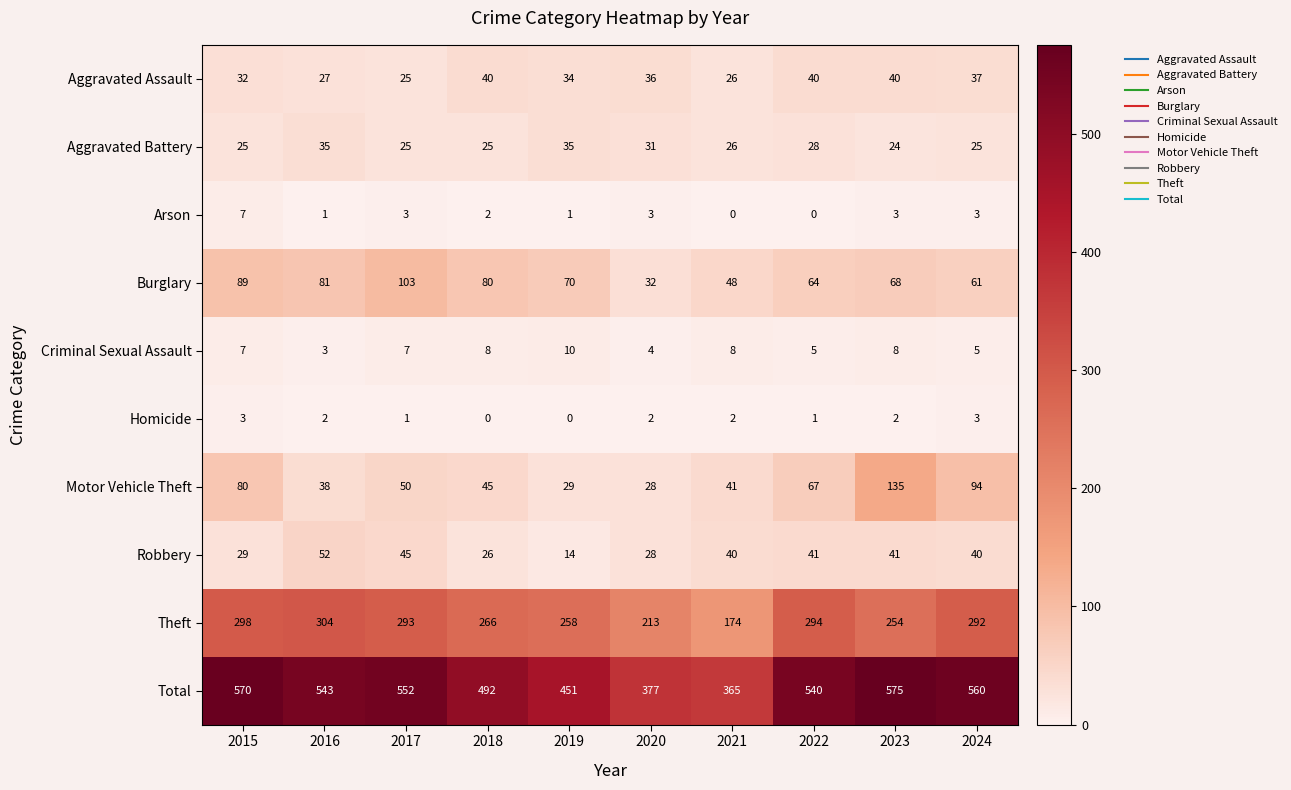

At which label is Aggravated Battery closest to 29?

2022